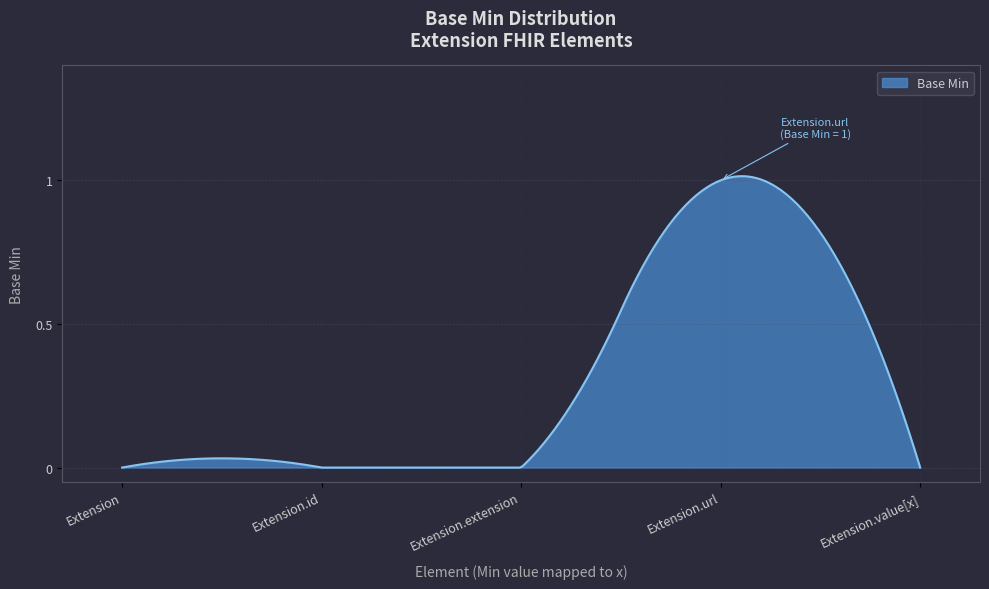

Reading left to right, extract all data points from this chart.

Extension=0	Extension.id=0	Extension.extension=0	Extension.url=1	Extension.value[x]=0